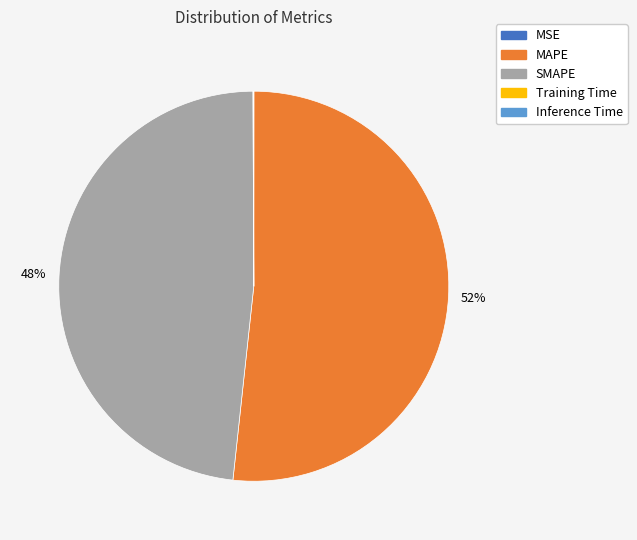

Is it true that MAPE is 52% of the pie?

True